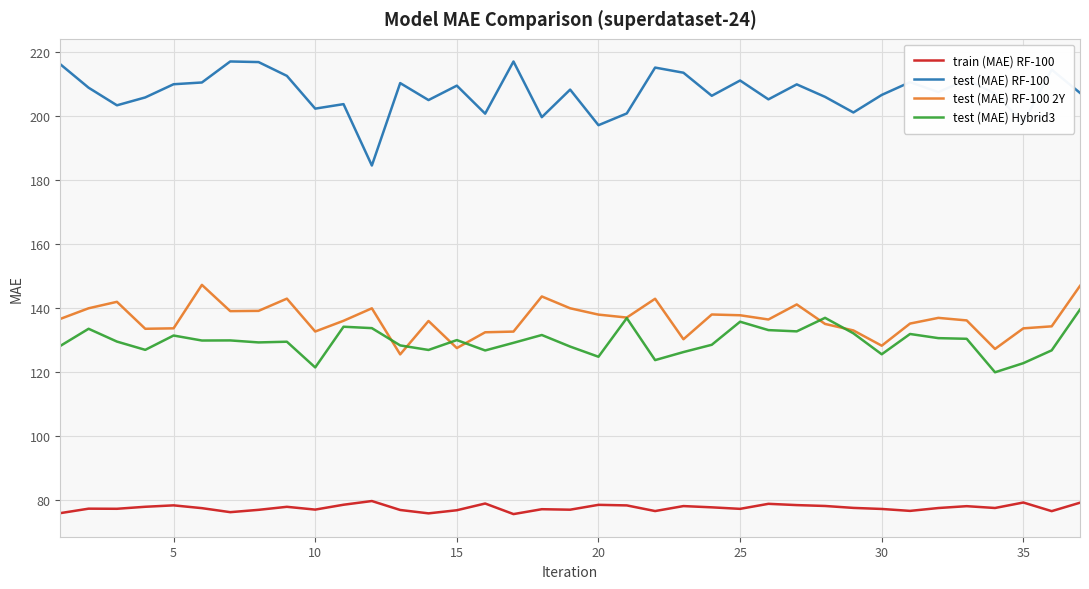

List the series in order of their peak value, highest first.

test (MAE) RF-100, test (MAE) RF-100 2Y, test (MAE) Hybrid3, train (MAE) RF-100